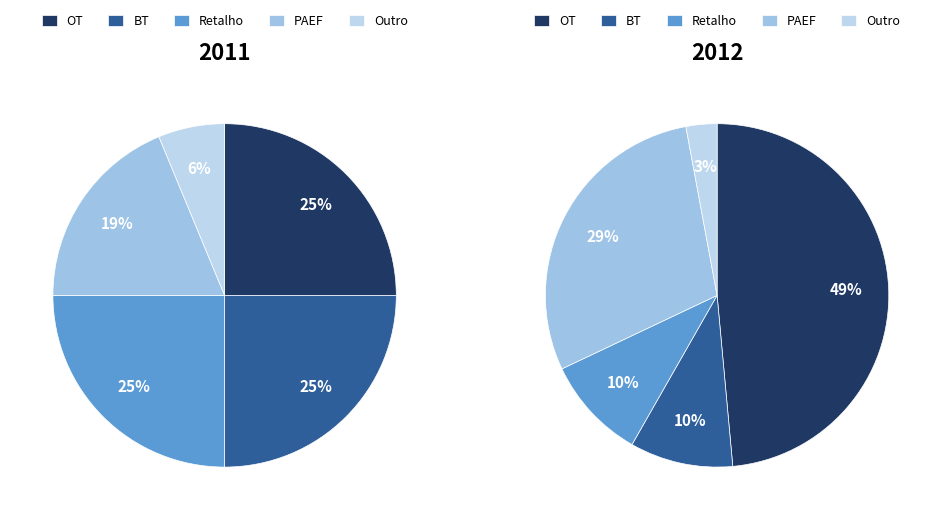

What portion of the pie excludes 1?

75.0%